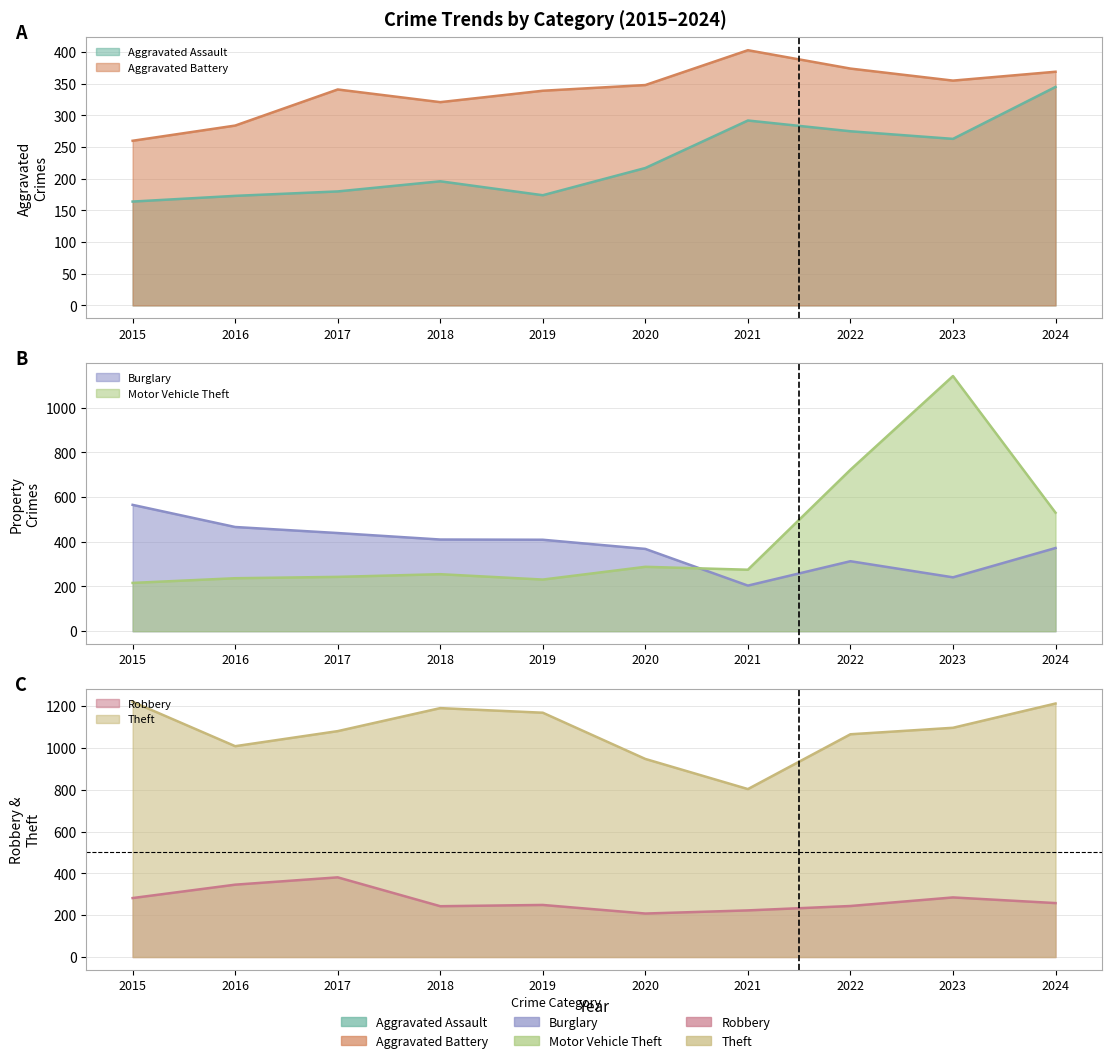

True or false: Aggravated Battery and Aggravated Assault cross at least once.

False